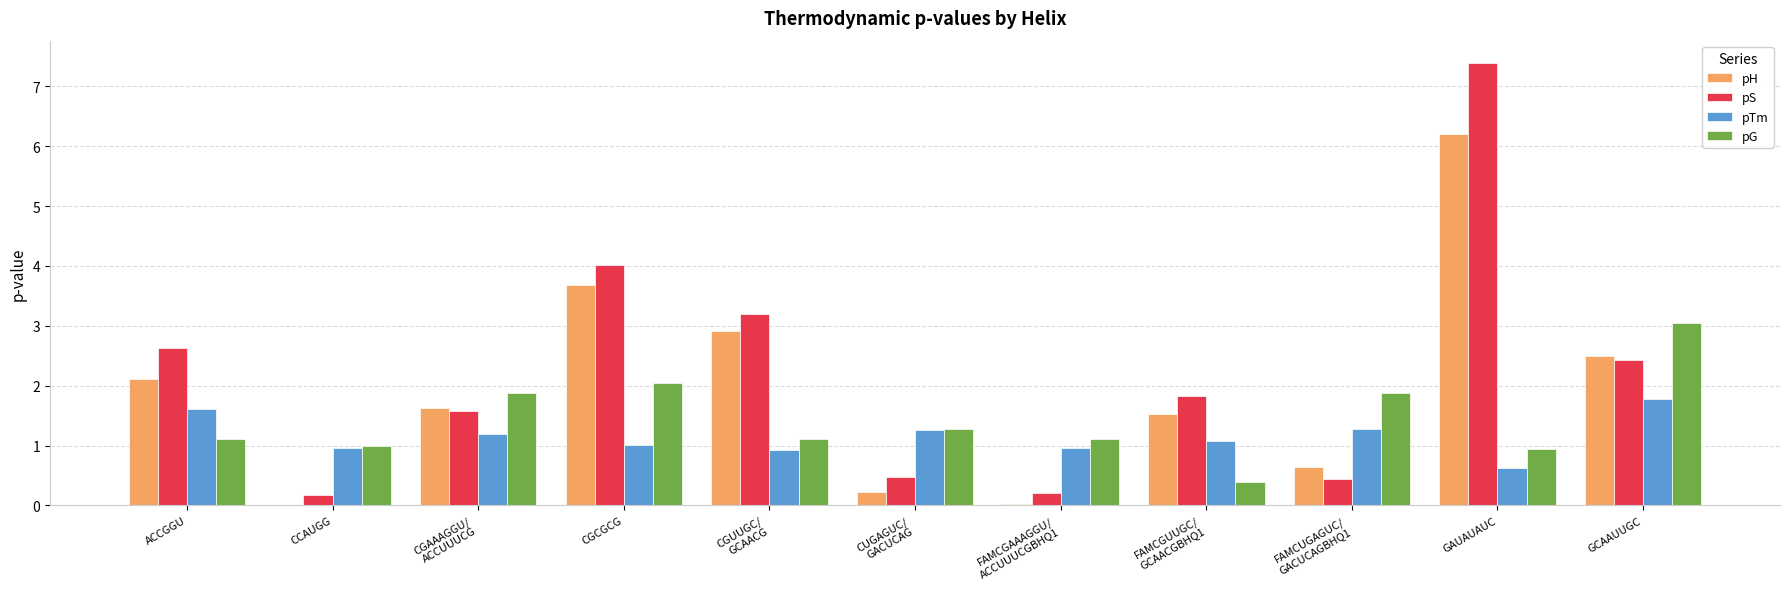

Which label corresponds to the largest value in the chart?

GAUAUAUC